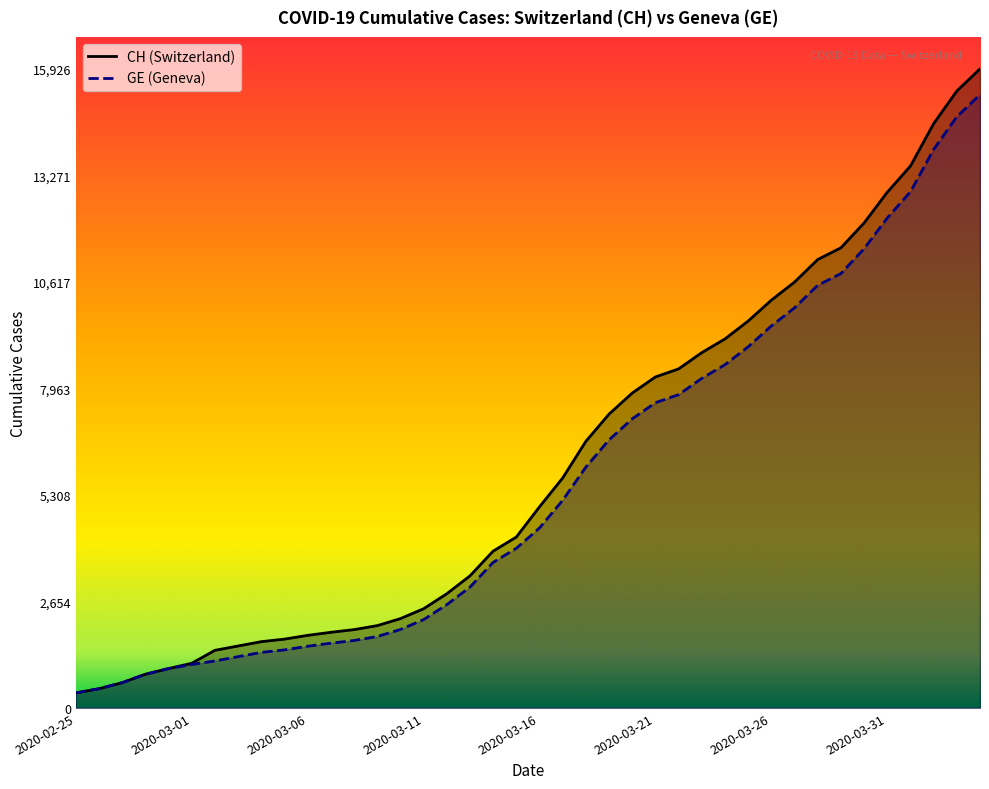

How many lines are shown in the chart?

2